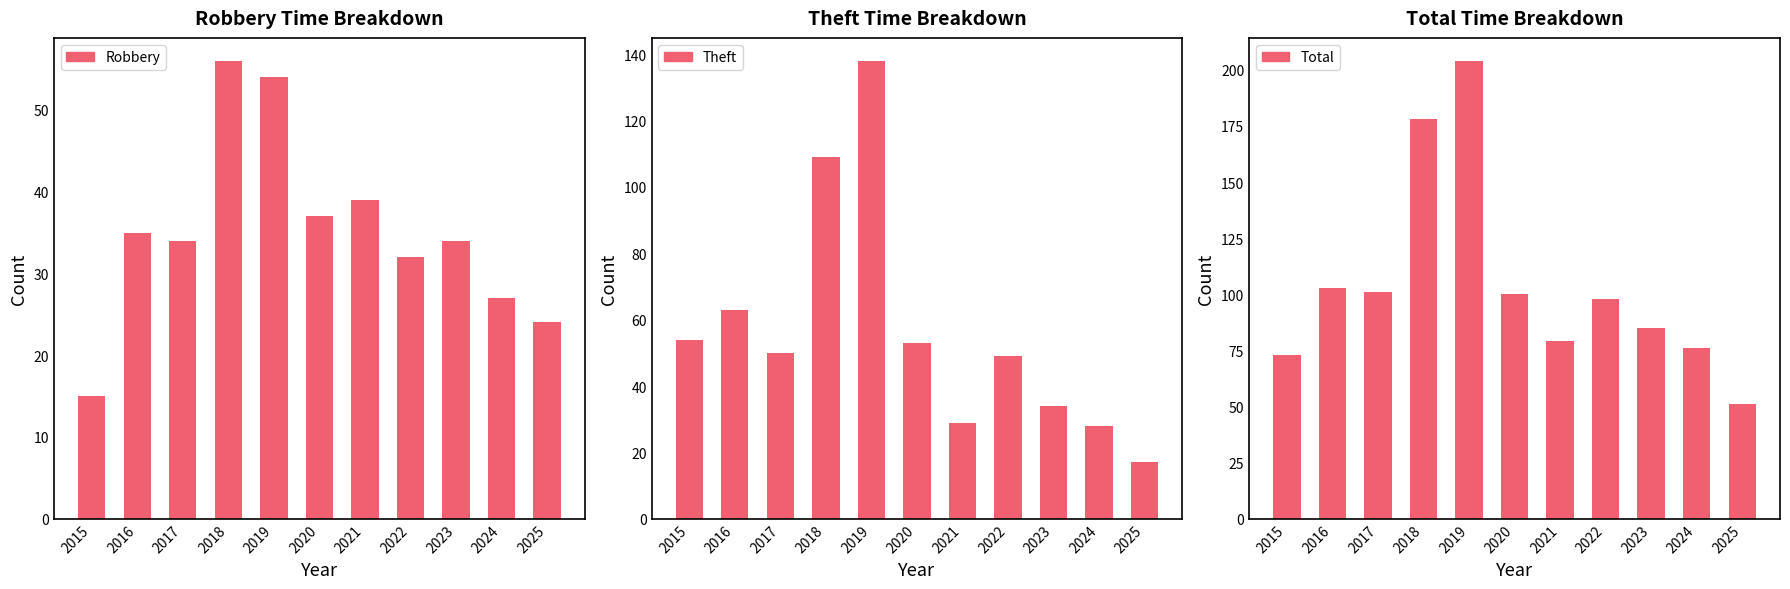

The value of Theft at 2024 is 45. True or false?

False